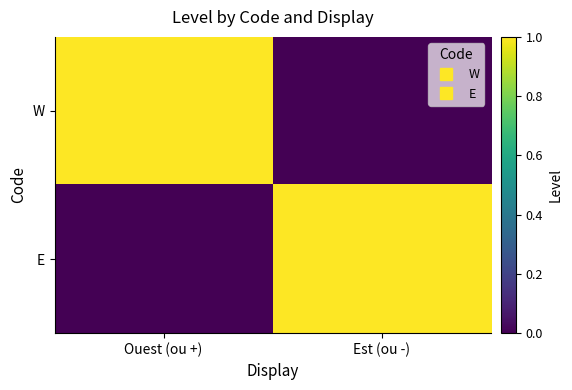

At how many categories does at least one series exceed 0?

2